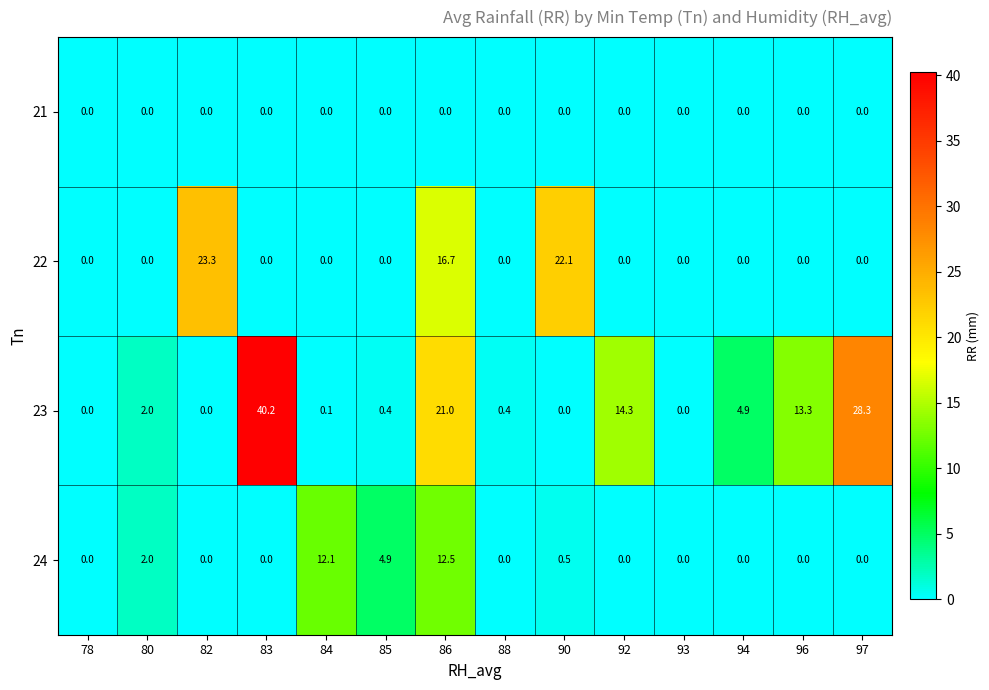

What value does the 24 series have at 80?

2.0